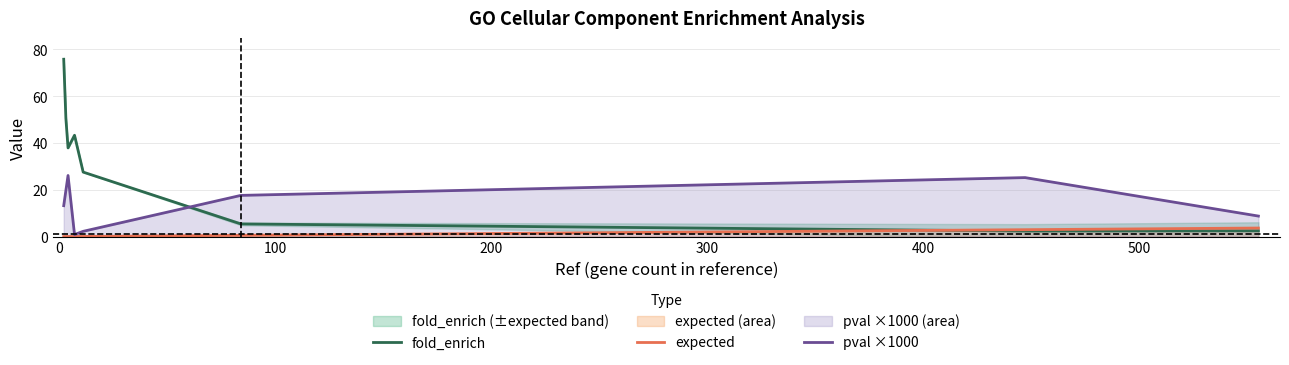

How many lines are shown in the chart?

3